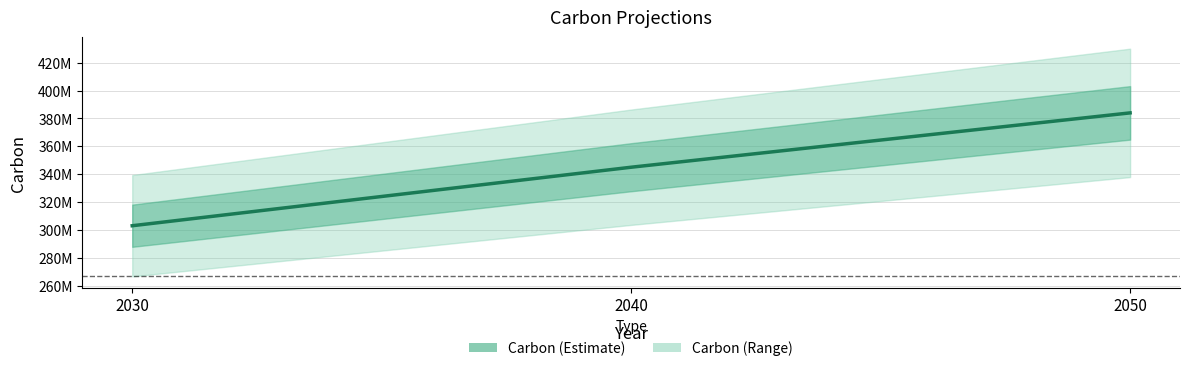

What is the difference between the values at 2050 and 2040?

39000000